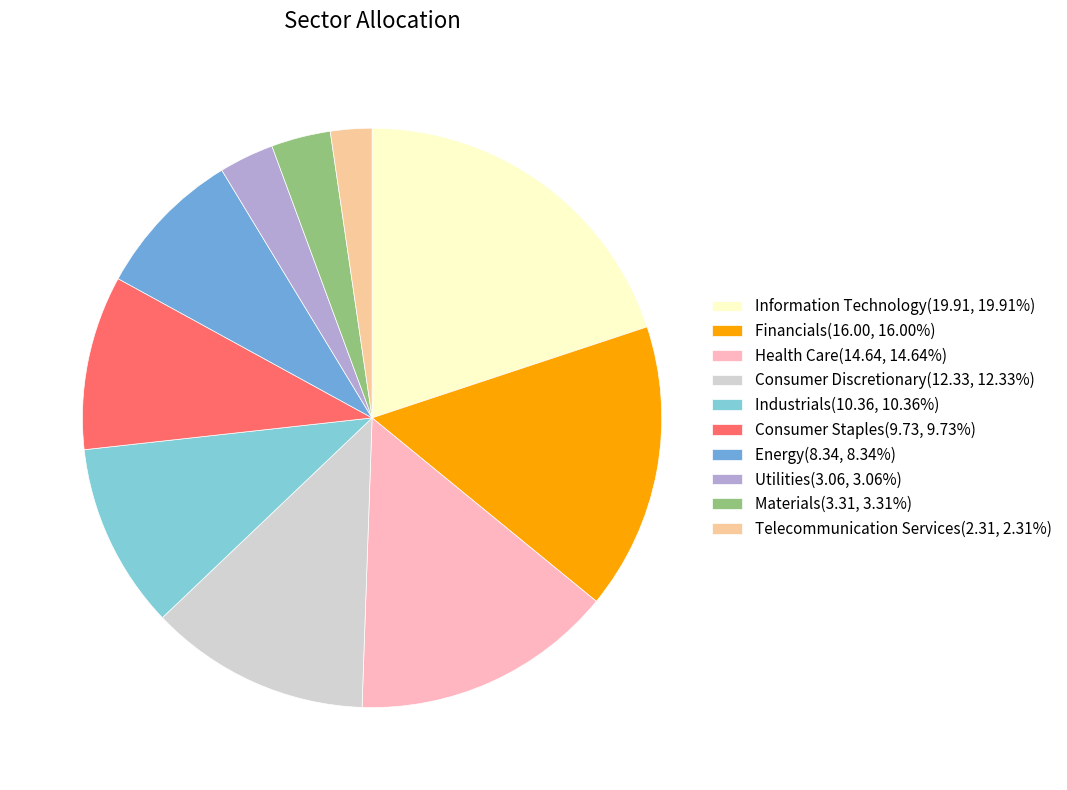

How many segments does this pie chart have?

10